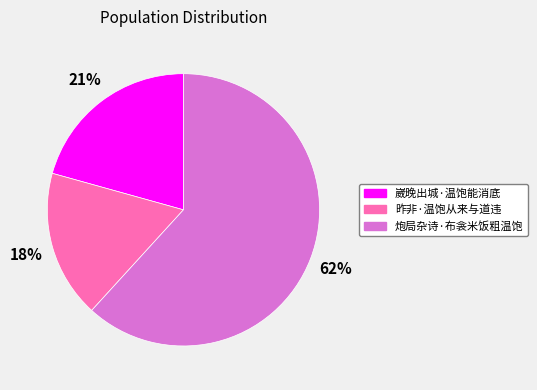

To the nearest percent, what percentage of the pie is 崴晚出城·温饱能消底?

21%